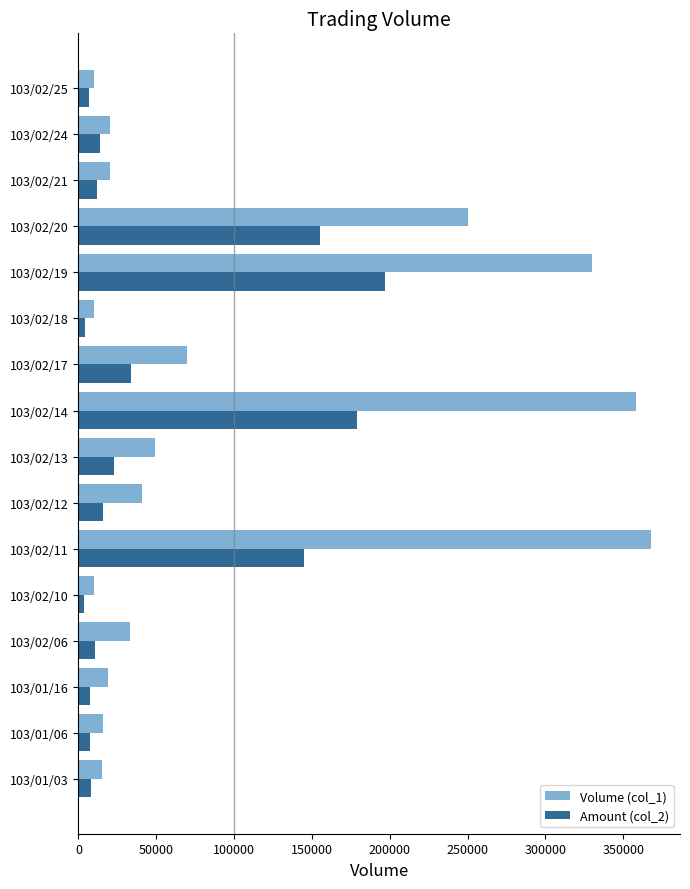

Which series has the widest spread of values?

Volume (col_1)